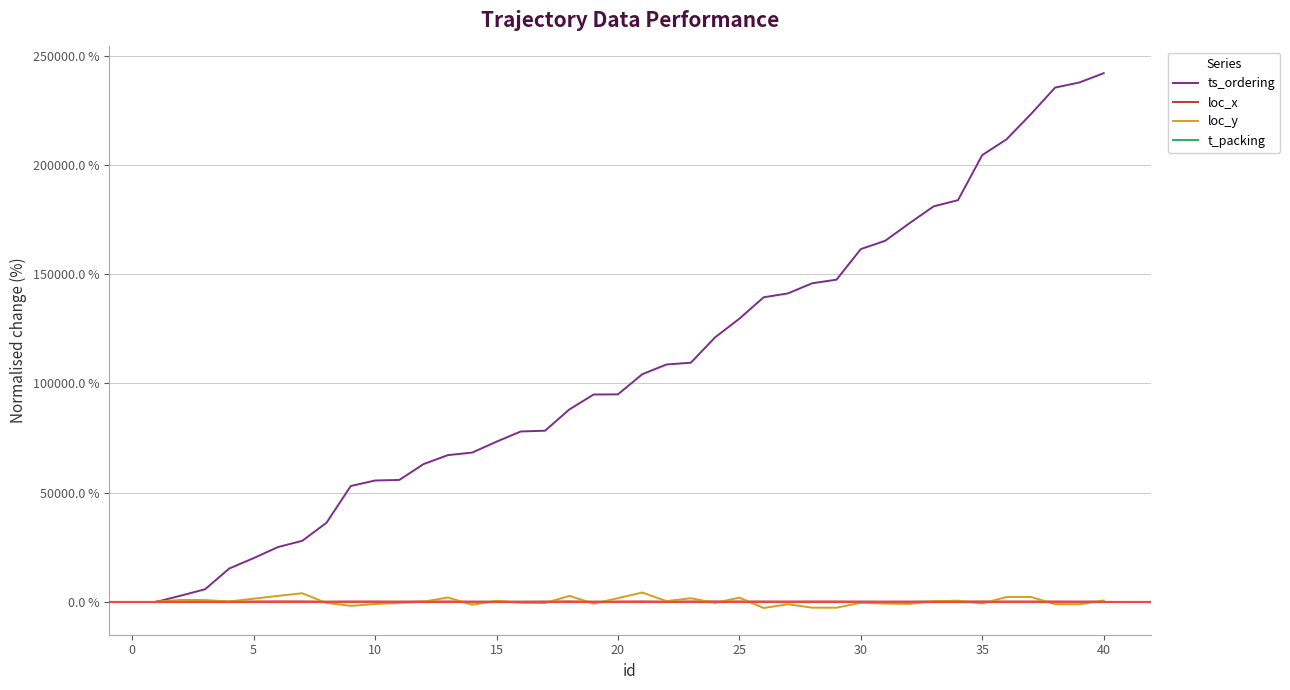

What is the greatest value displayed?

242151.0